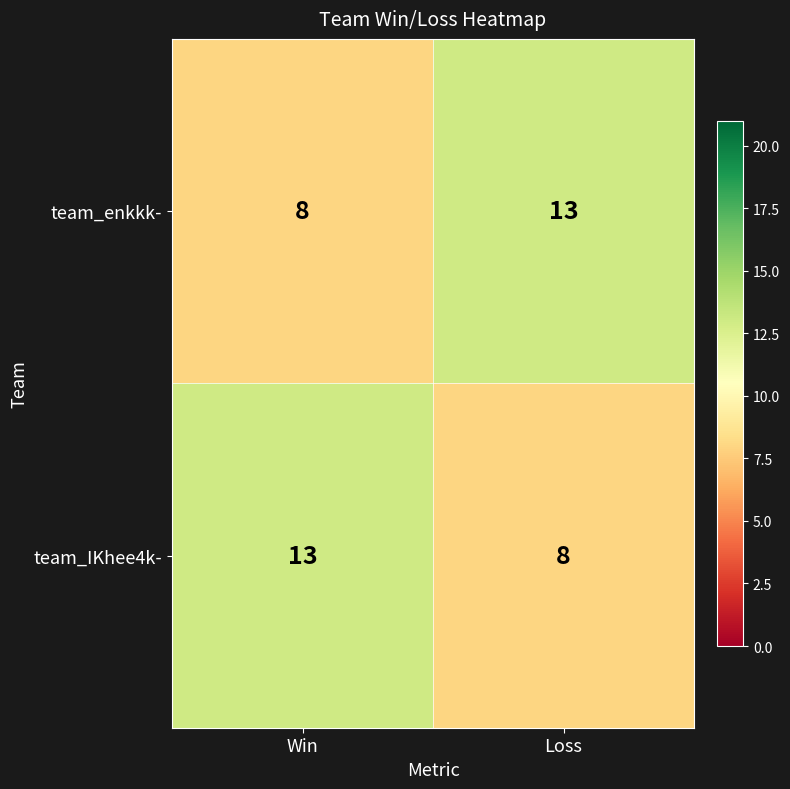

Is it true that team_IKhee4k- equals 19 at Win?

False